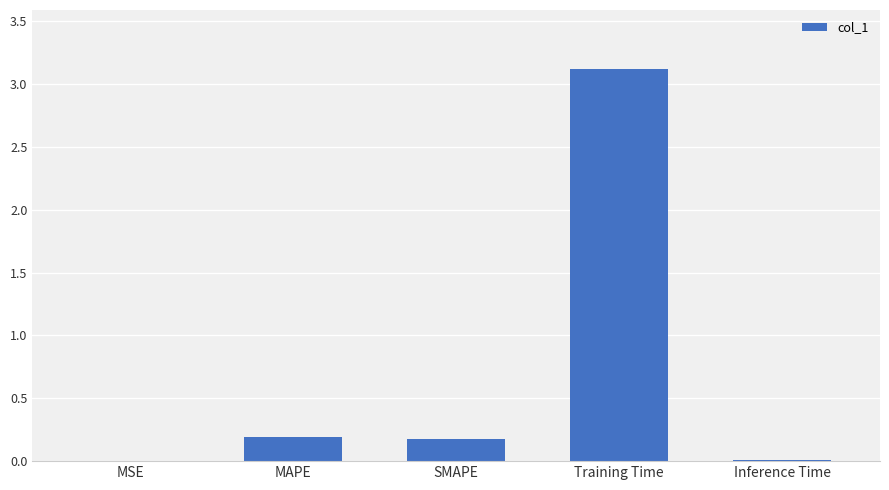

What is the ratio of the value at MAPE to the value at Training Time?

0.1